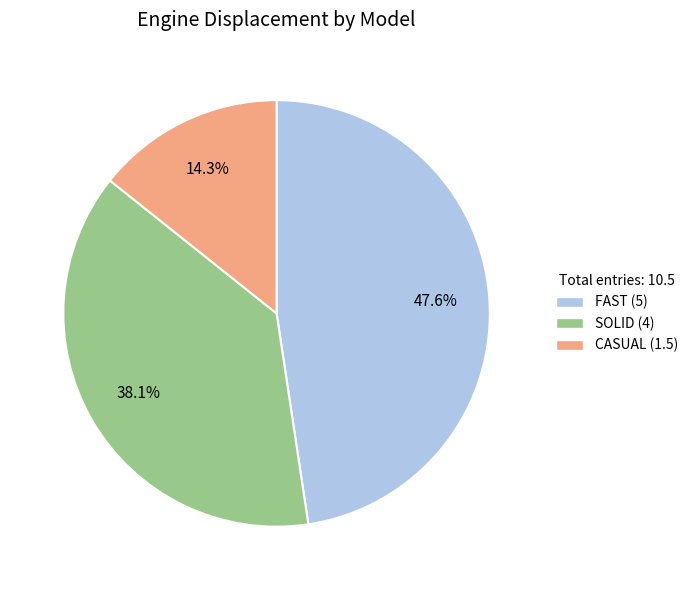

How many segments does this pie chart have?

3